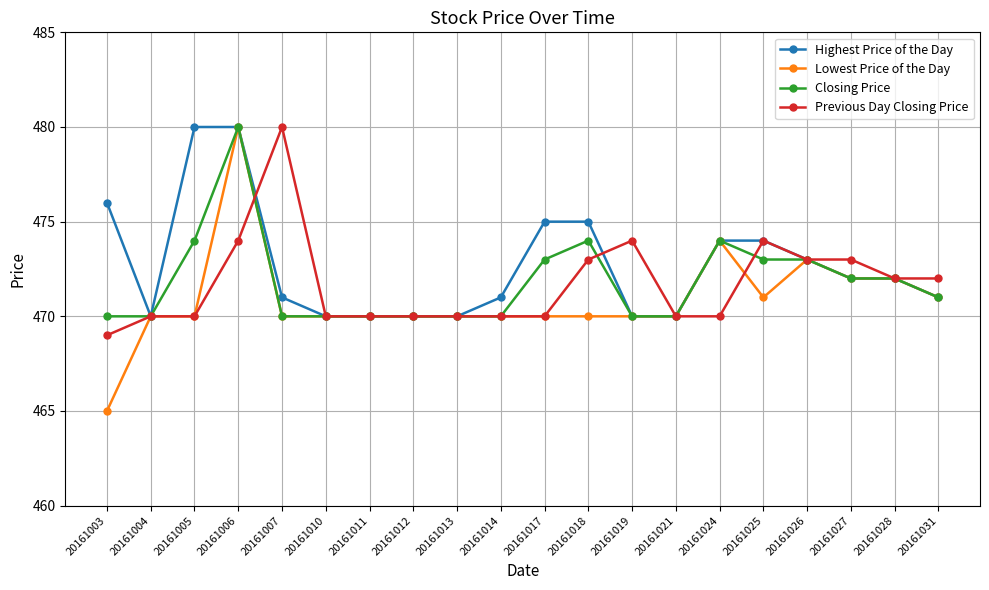

What is the lowest value of the Closing Price series?

470